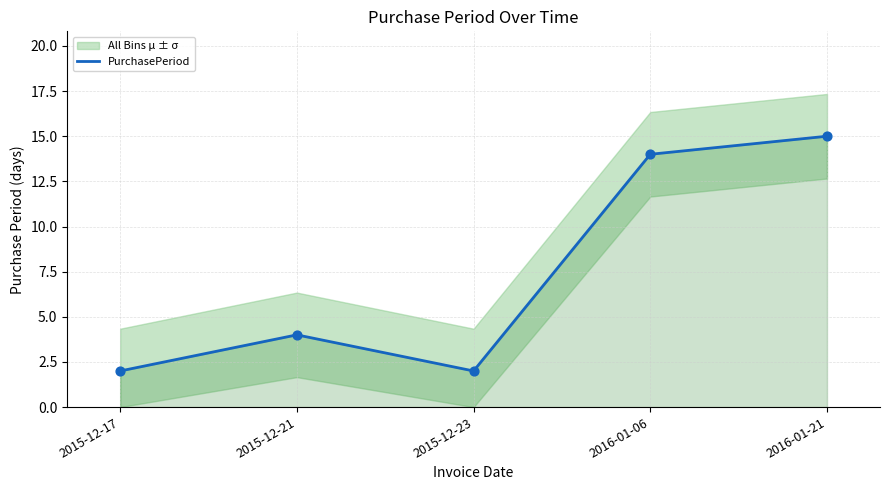

Approximately how many times larger is the value at 2015-12-17 compared to 2015-12-23?

1.0